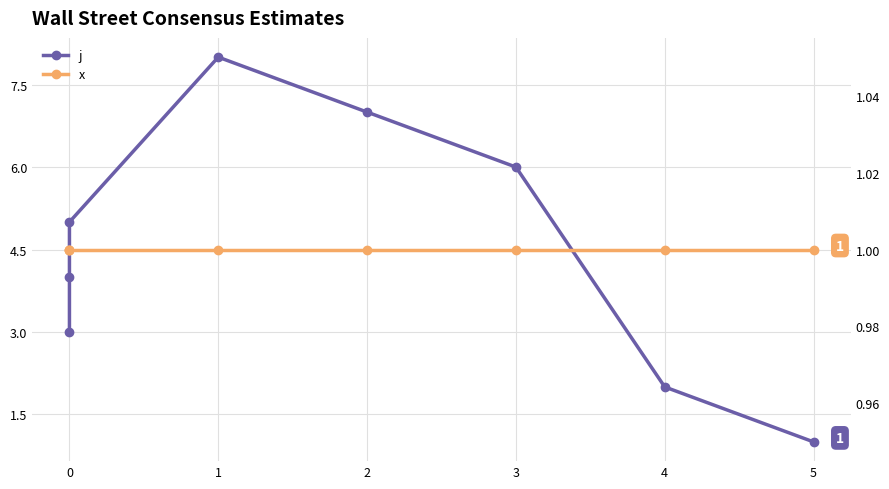

True or false: j and x intersect in this chart.

False